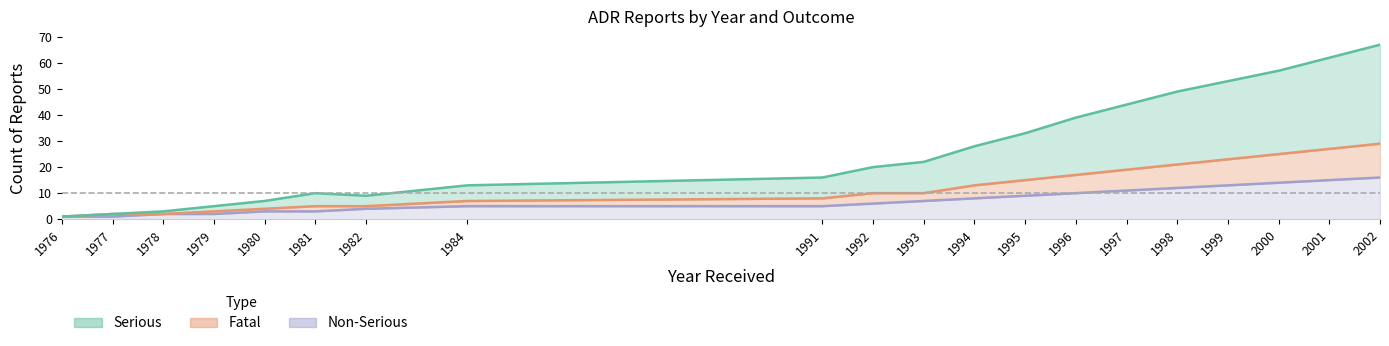

True or false: Fatal and Serious cross at least once.

False